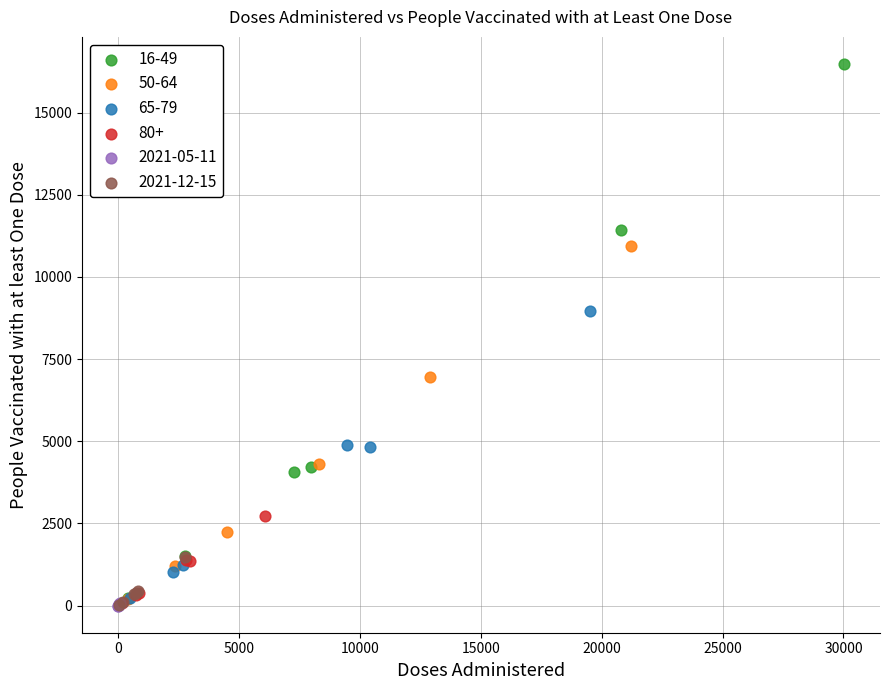

What are all the series names shown in the legend?

16-49, 50-64, 65-79, 80+, 2021-05-11, 2021-12-15